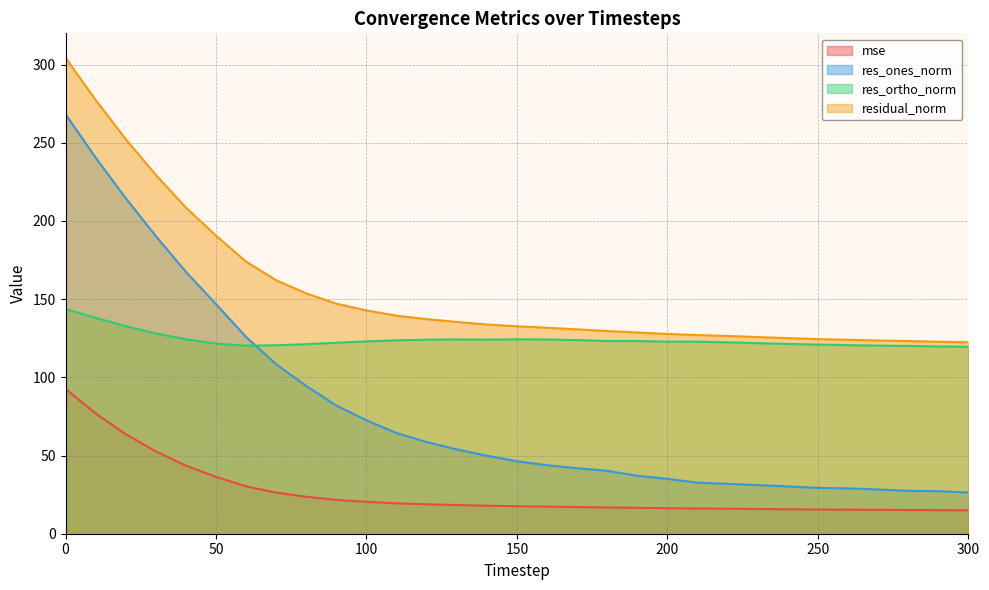

What is the value of the residual_norm point at the 18th from the left?

130.7